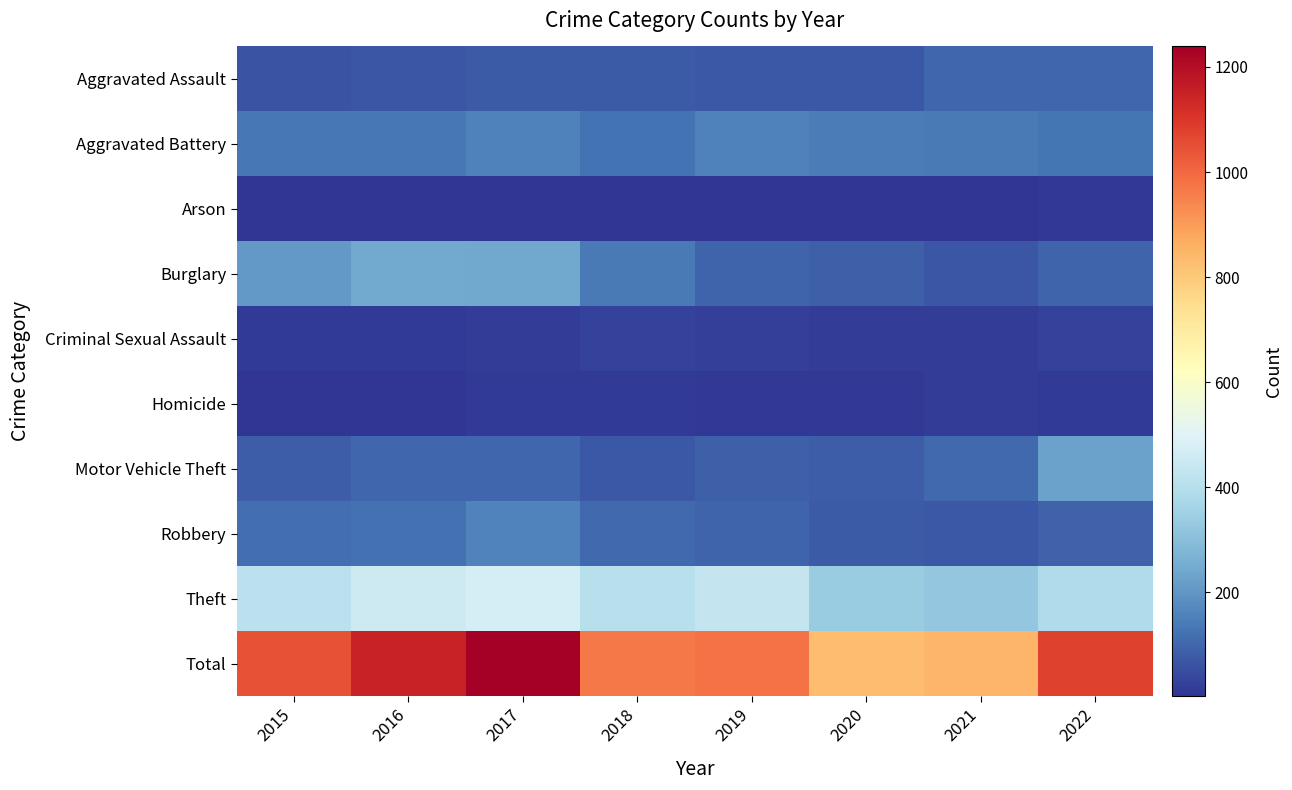

Reading left to right, what are all the values shown in this chart?

Aggravated Assault: 2015=62	2016=66	2017=77	2018=75	2019=72	2020=70	2021=101	2022=99
Aggravated Battery: 2015=134	2016=136	2017=154	2018=126	2019=156	2020=145	2021=142	2022=132
Arson: 2015=6	2016=3	2017=4	2018=3	2019=3	2020=3	2021=2	2022=9
Burglary: 2015=207	2016=247	2017=241	2018=142	2019=98	2020=87	2021=66	2022=97
Criminal Sexual Assault: 2015=15	2016=15	2017=19	2018=27	2019=25	2020=18	2021=19	2022=27
Homicide: 2015=6	2016=6	2017=13	2018=12	2019=8	2020=9	2021=17	2022=12
Motor Vehicle Theft: 2015=84	2016=99	2017=100	2018=72	2019=86	2020=84	2021=107	2022=225
Robbery: 2015=115	2016=122	2017=157	2018=104	2019=98	2020=76	2021=70	2022=90
Theft: 2015=414	2016=455	2017=474	2018=406	2019=434	2020=340	2021=323	2022=386
Total: 2015=1043	2016=1149	2017=1239	2018=967	2019=980	2020=832	2021=847	2022=1077